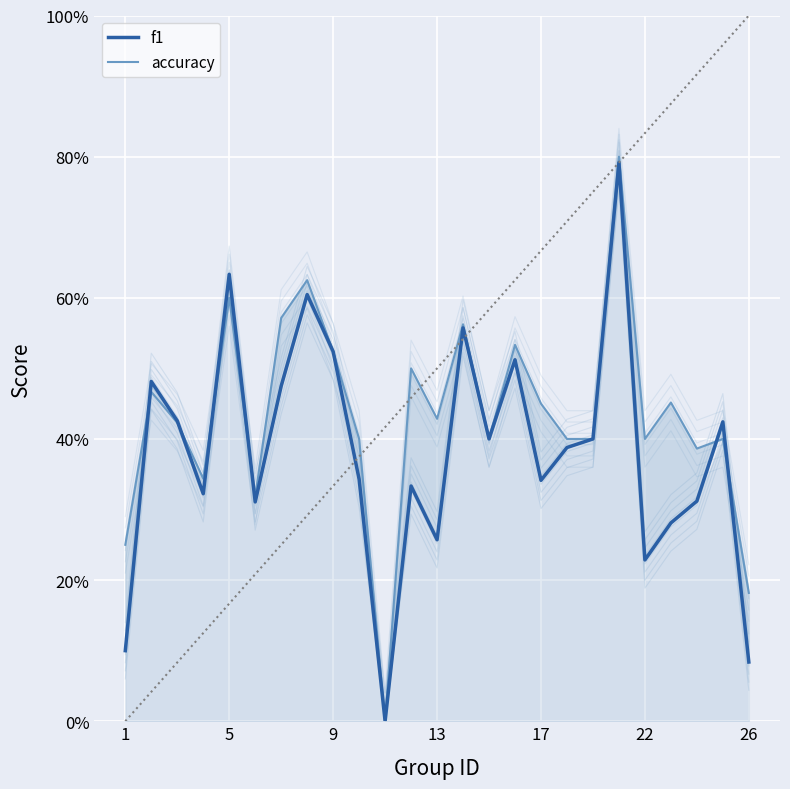

List the series in order of their overall mean, lowest first.

f1, accuracy